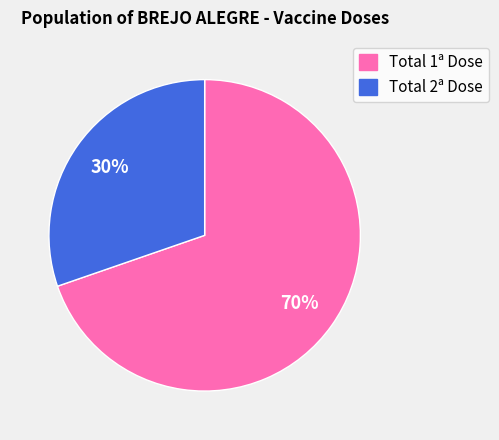

What is the largest slice in the pie chart?

Total 1ª Dose